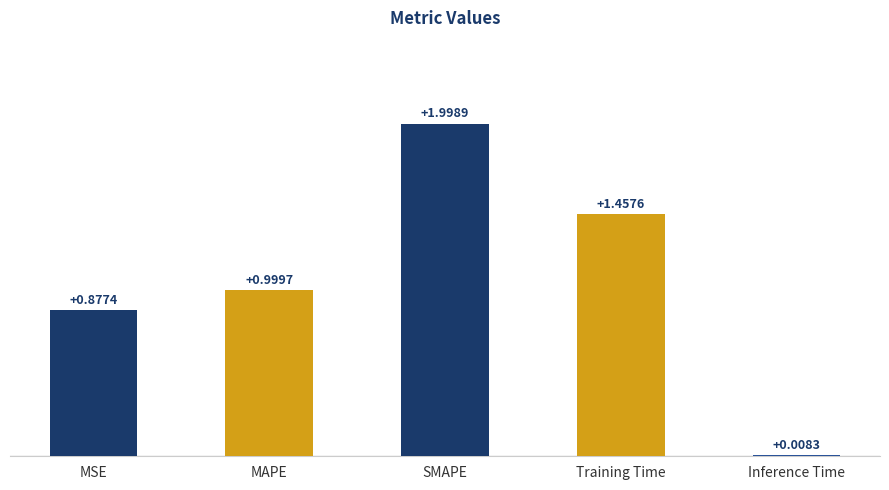

At which category does the chart reach its minimum across all series?

Inference Time